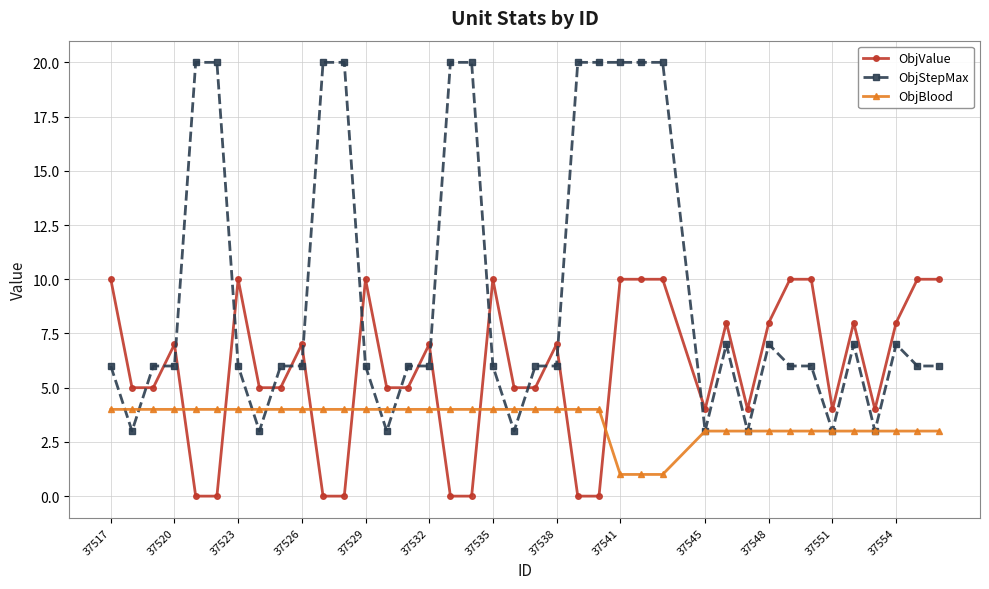

What is the greatest value displayed?

20